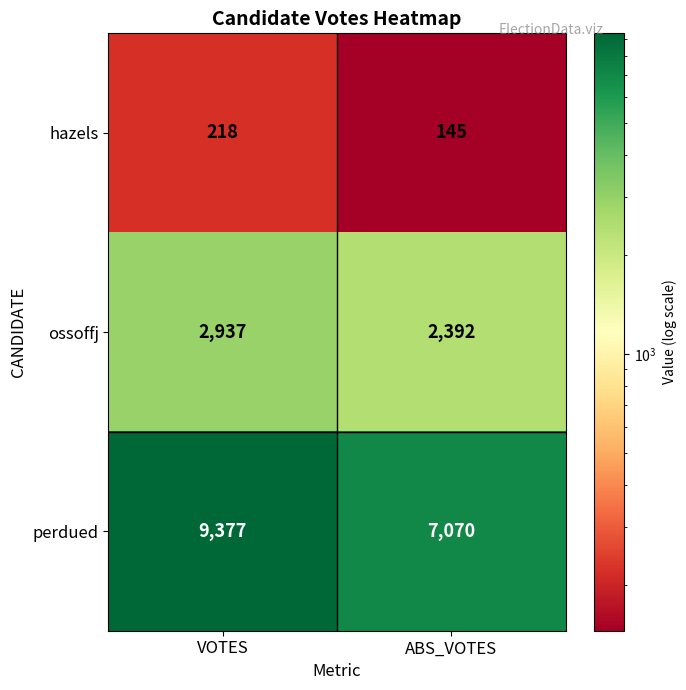

Which series has the largest range (max minus min)?

perdued